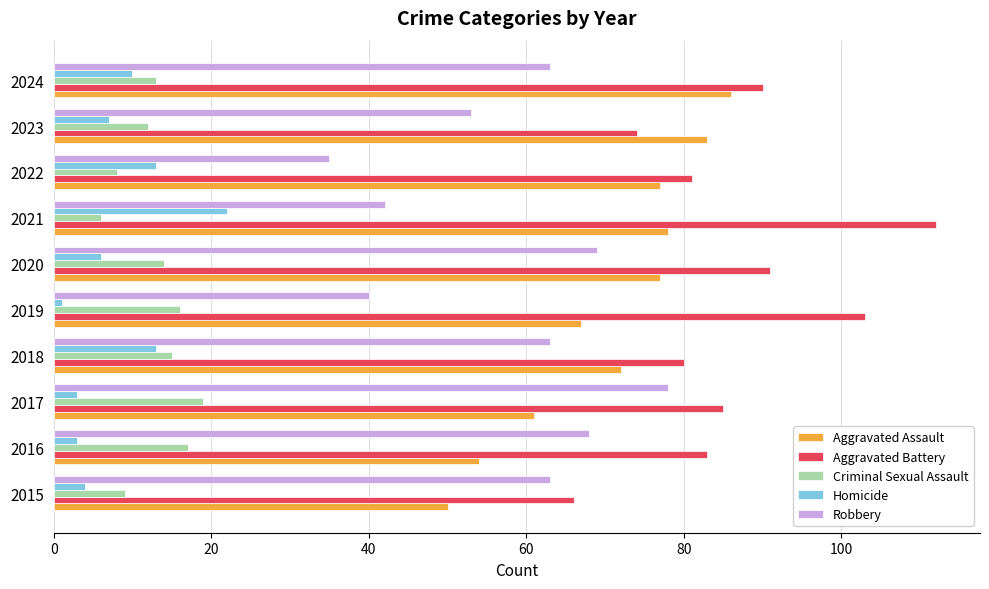

Which category has the lowest value in the Homicide series?

2019